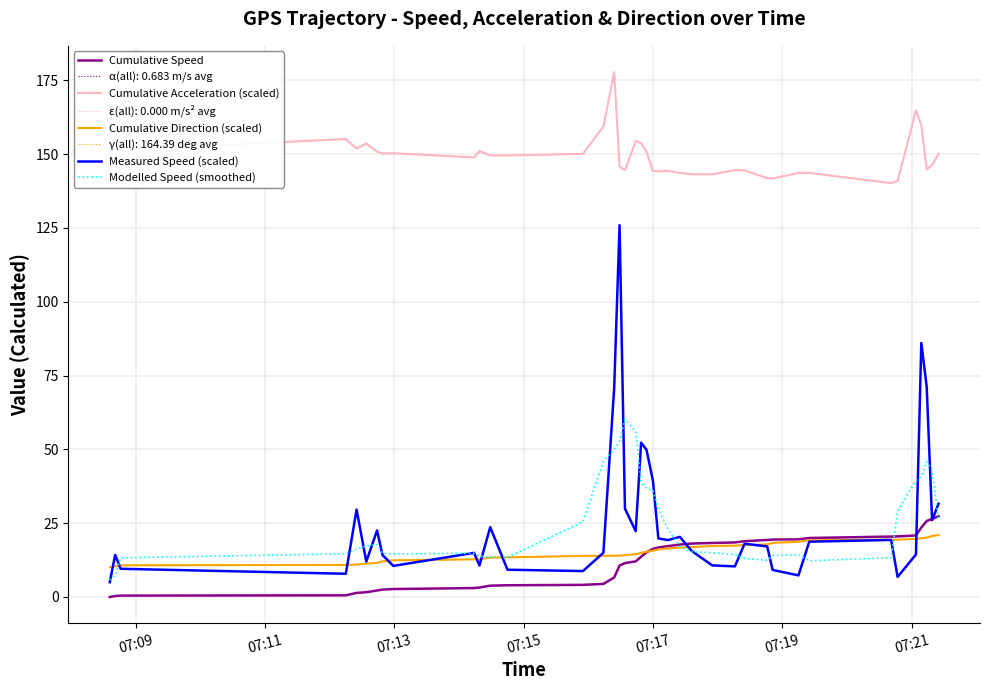

Does the chart display data point markers on the line(s)?

No